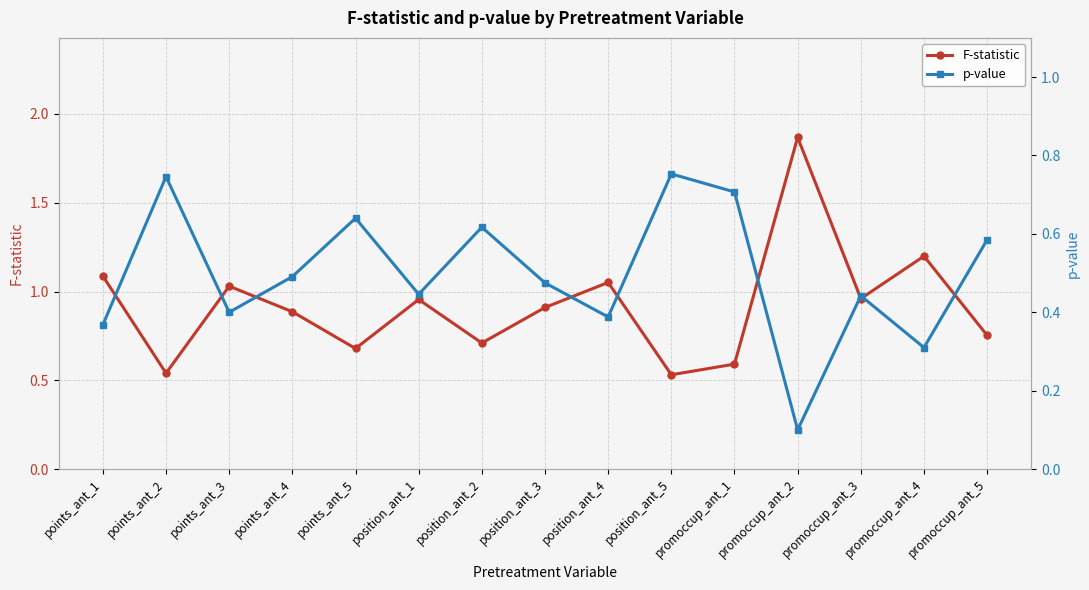

What is the difference between the maximum and second lowest values in the p-value series?

0.4